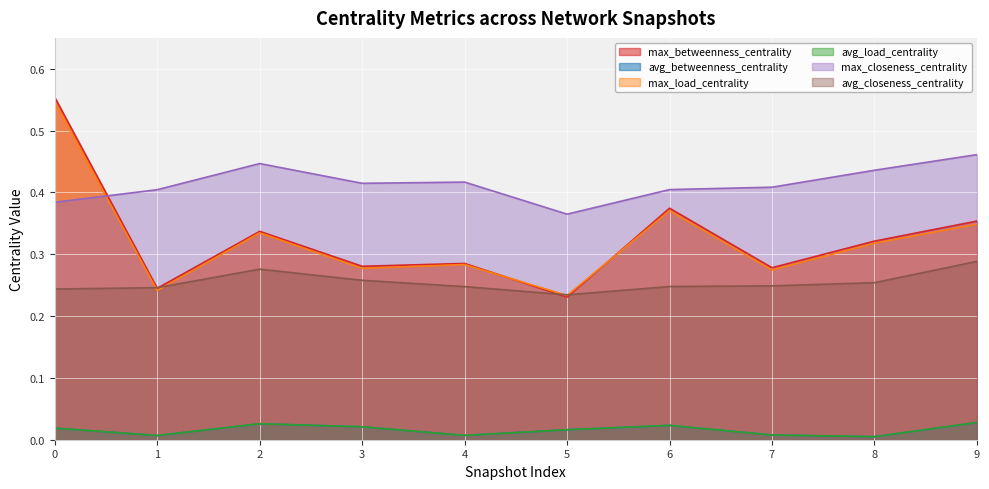

Which series has the largest total across all categories?

max_closeness_centrality